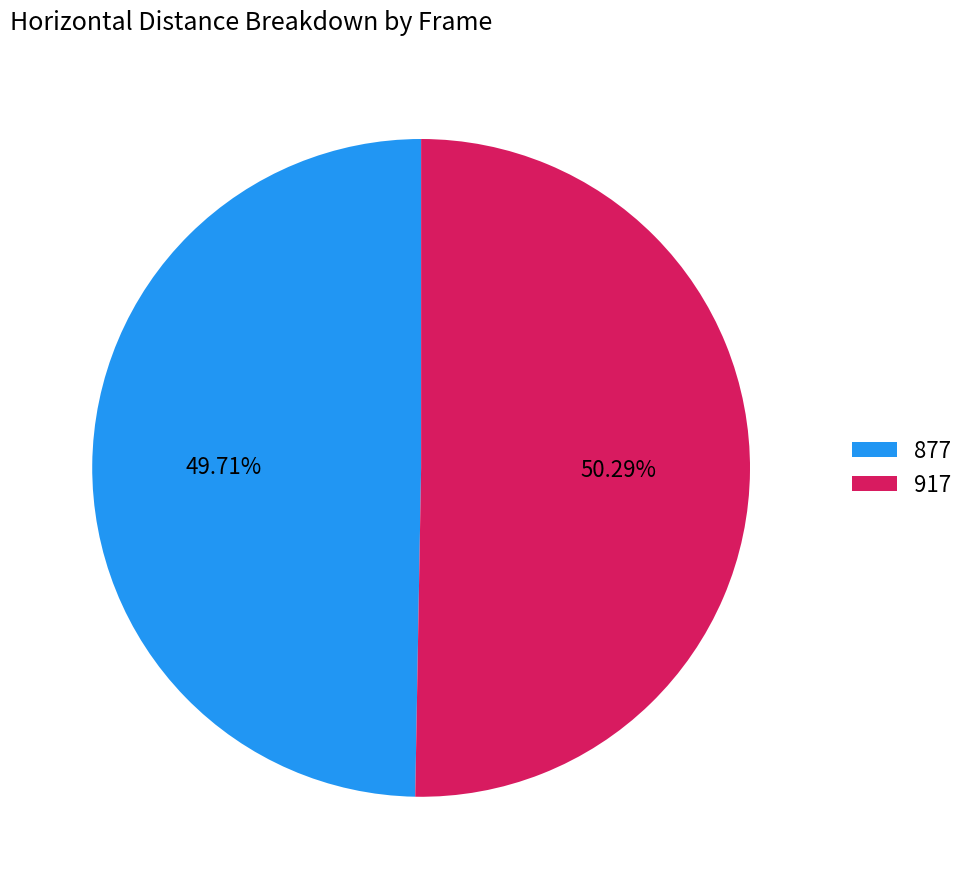

Rank the categories by value from highest to lowest.

917, 877